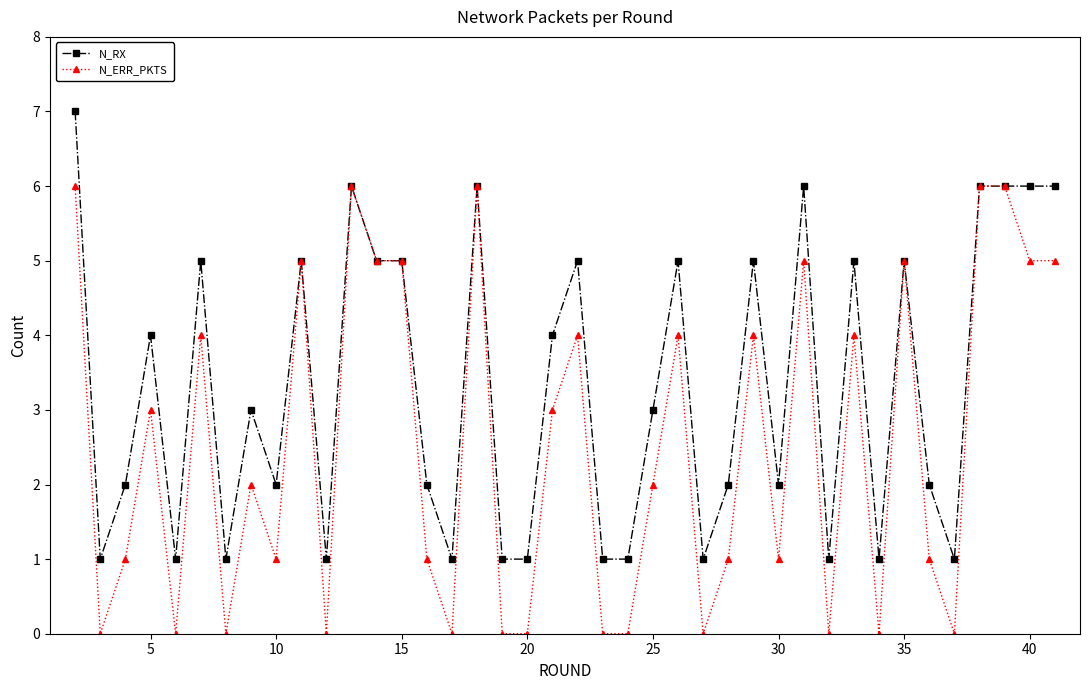

List the series in order of their peak value, lowest first.

N_ERR_PKTS, N_RX